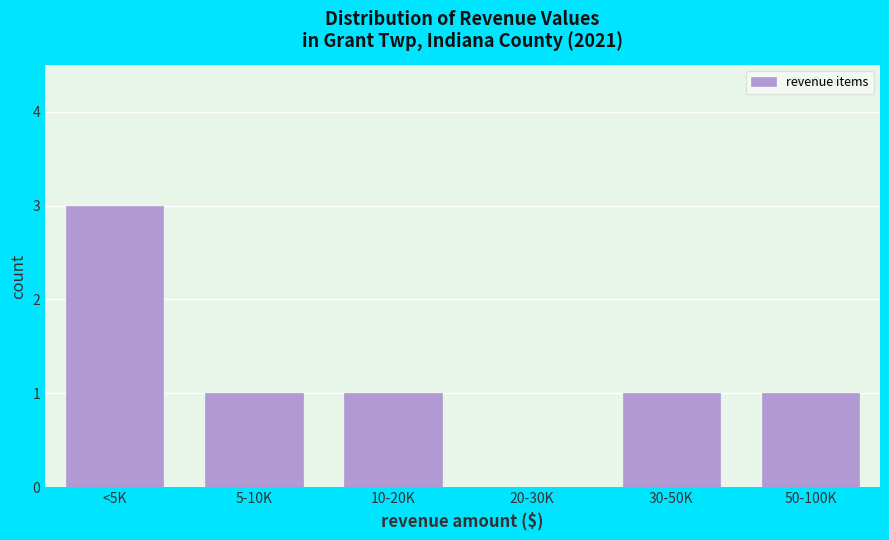

Reading right to left, transcribe all the data shown in this chart.

50-100K=1	30-50K=1	20-30K=0	10-20K=1	5-10K=1	<5K=3